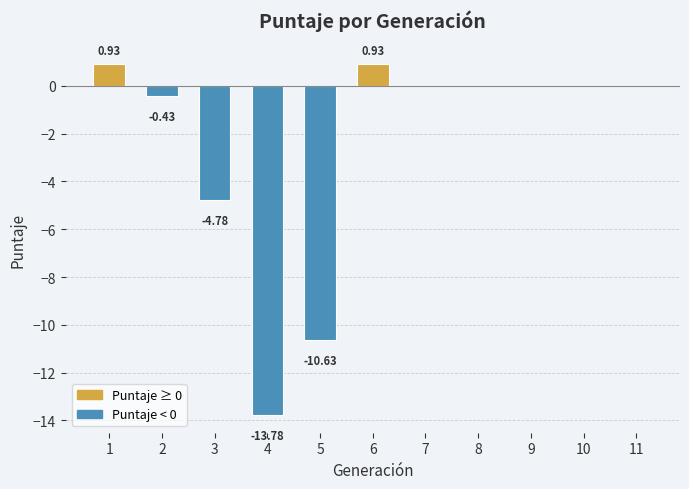

Is it true that the value at 4 is -13.8?

True